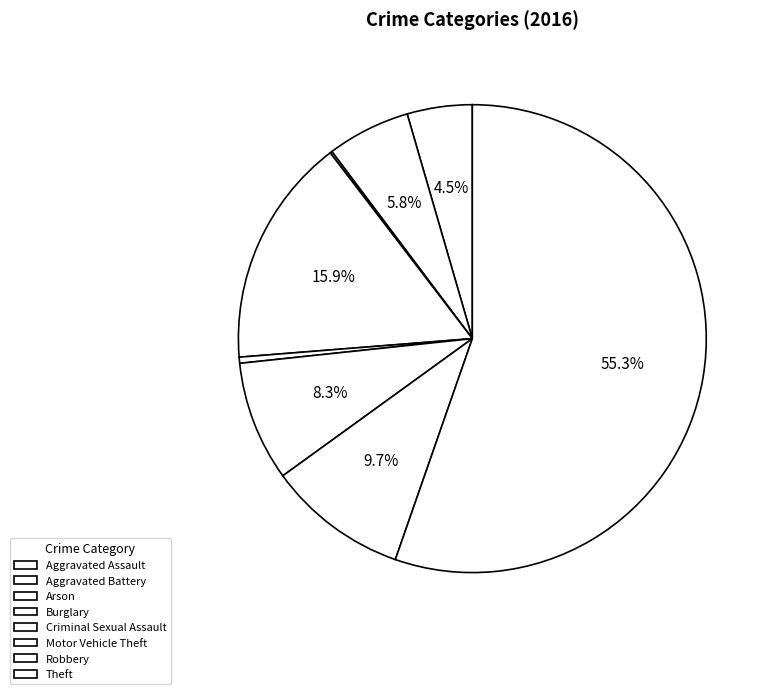

How many slices are in this pie chart?

8